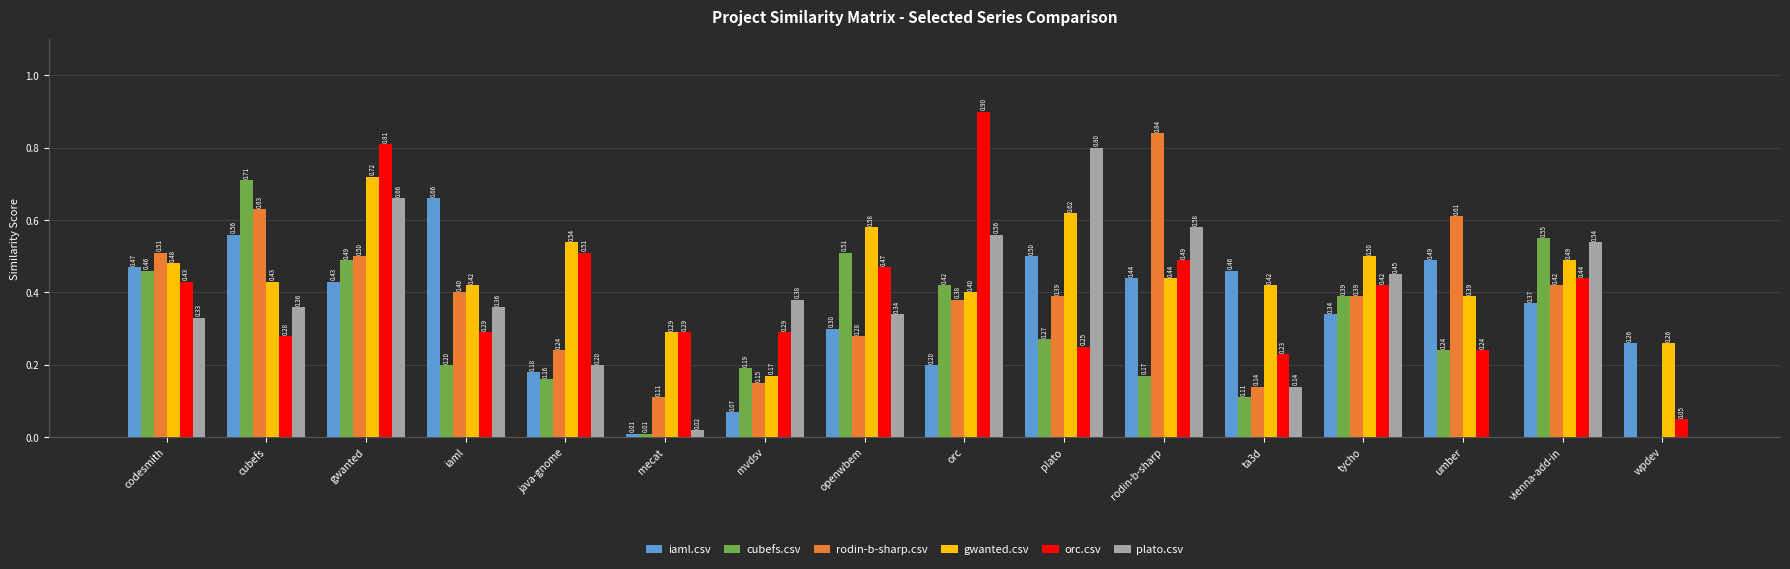

Is the value of rodin-b-sharp.csv at umber greater than the value of plato.csv at cubefs?

Yes